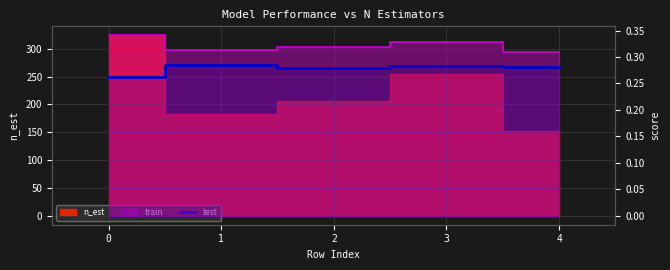

At which category does the data reach its first local valley?

2